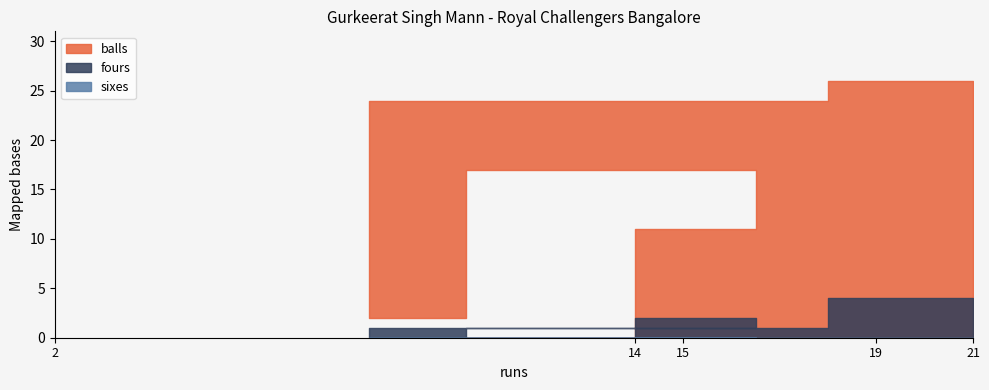

True or false: fours and balls cross at least once.

False